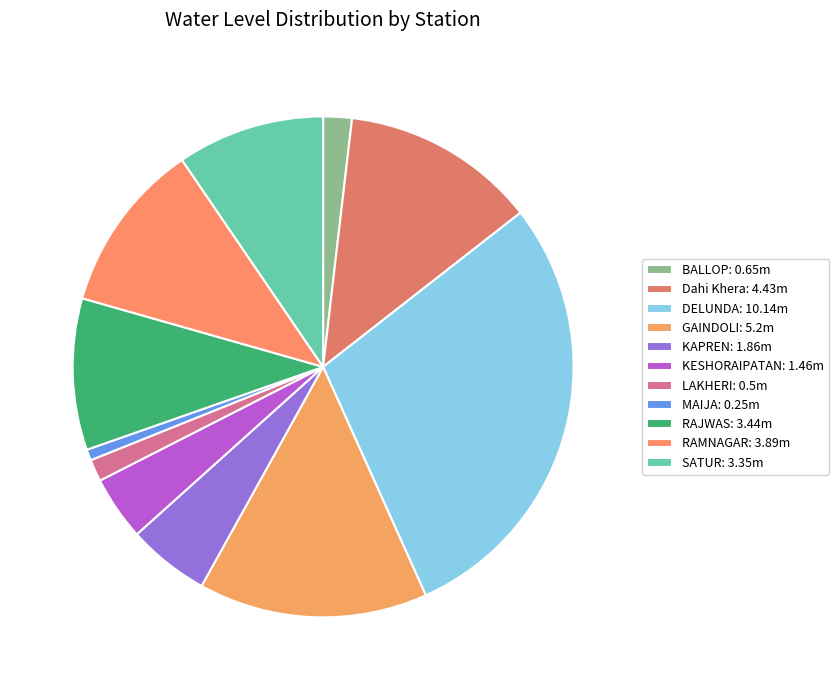

How many segments does this pie chart have?

11